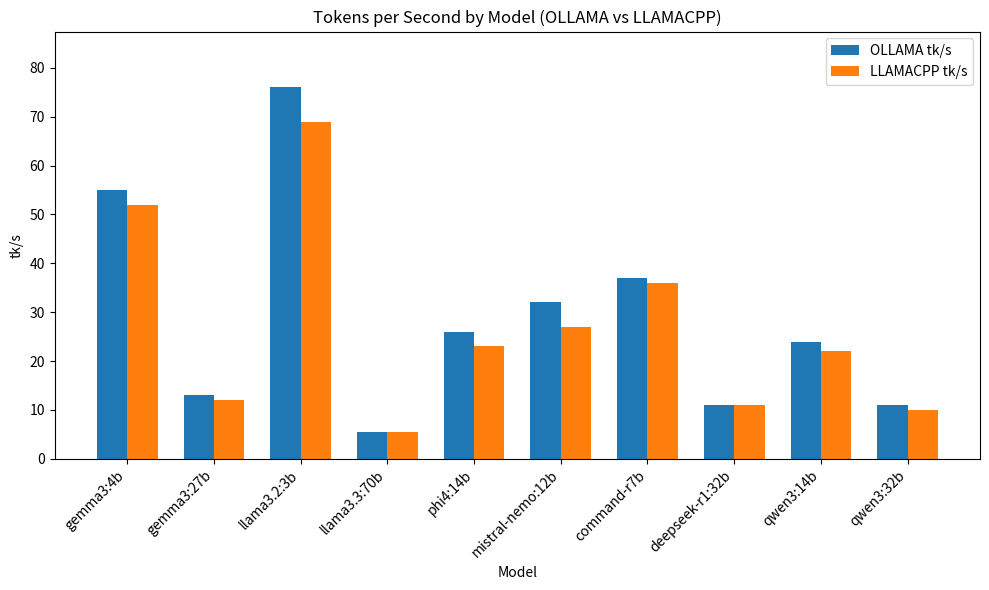

Is it true that OLLAMA tk/s equals 22.1 at gemma3:27b?

False